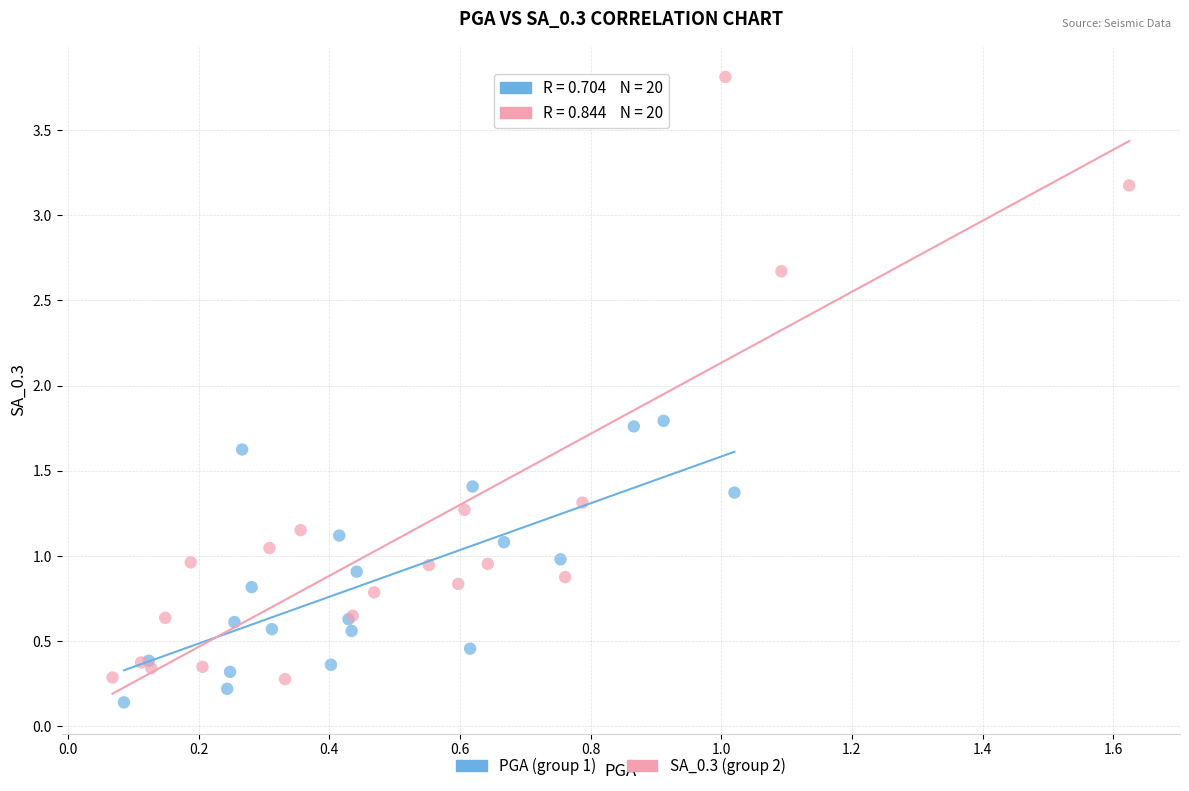

Which series reaches the minimum Y coordinate?

PGA (group 1)